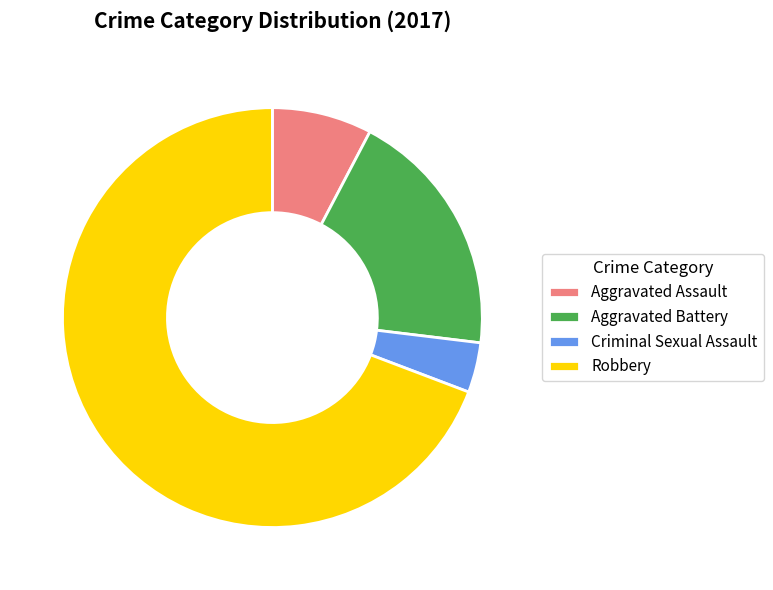

The Aggravated Battery slice represents 10% of the pie. True or false?

False